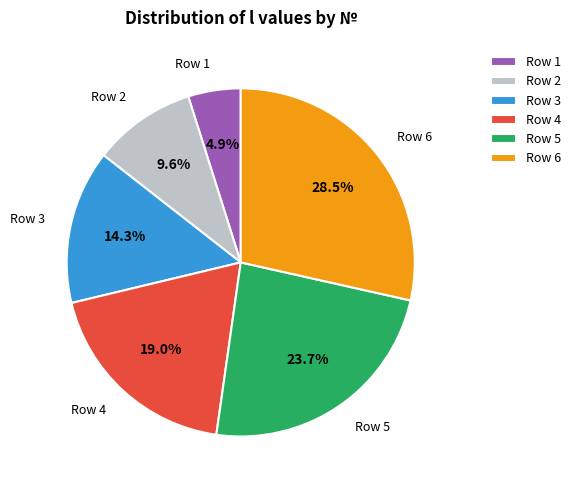

What percentage do Row 1 and Row 3 together represent?

19.2%